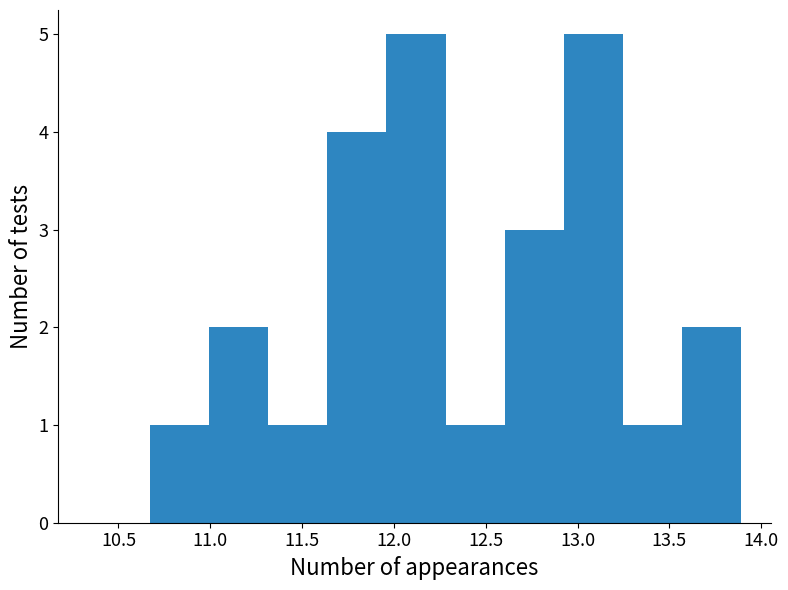

Reading left to right, transcribe this chart: for each bar, give the range it covers on the x-axis and its height. Neither the bar edges nor the heights are printed on the chart, so give them approximately, as read against the axes.

10.65 to 11.00: 1
11.00 to 11.30: 2
11.30 to 11.65: 1
11.65 to 11.95: 4
11.95 to 12.30: 5
12.30 to 12.60: 1
12.60 to 12.90: 3
12.90 to 13.25: 5
13.25 to 13.55: 1
13.55 to 13.90: 2